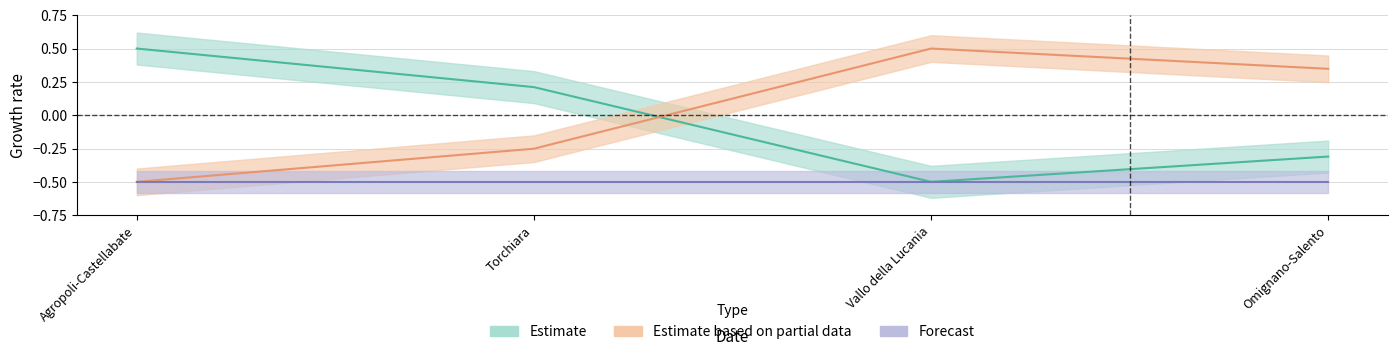

At how many categories does at least one series exceed 0?

4